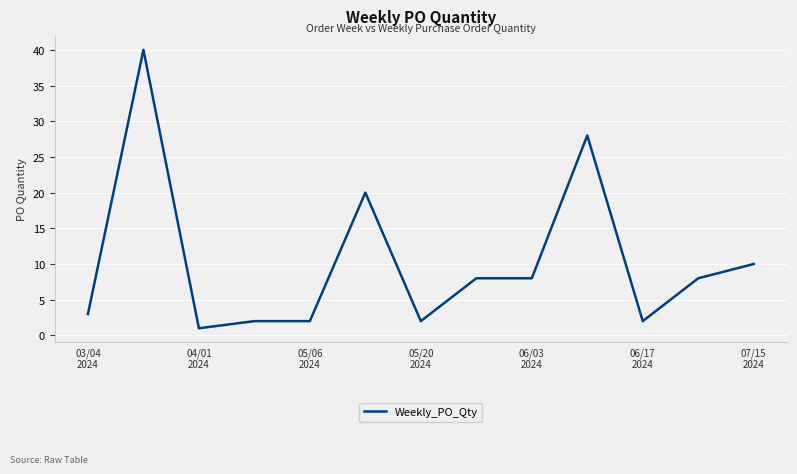

What is the greatest value displayed?

40